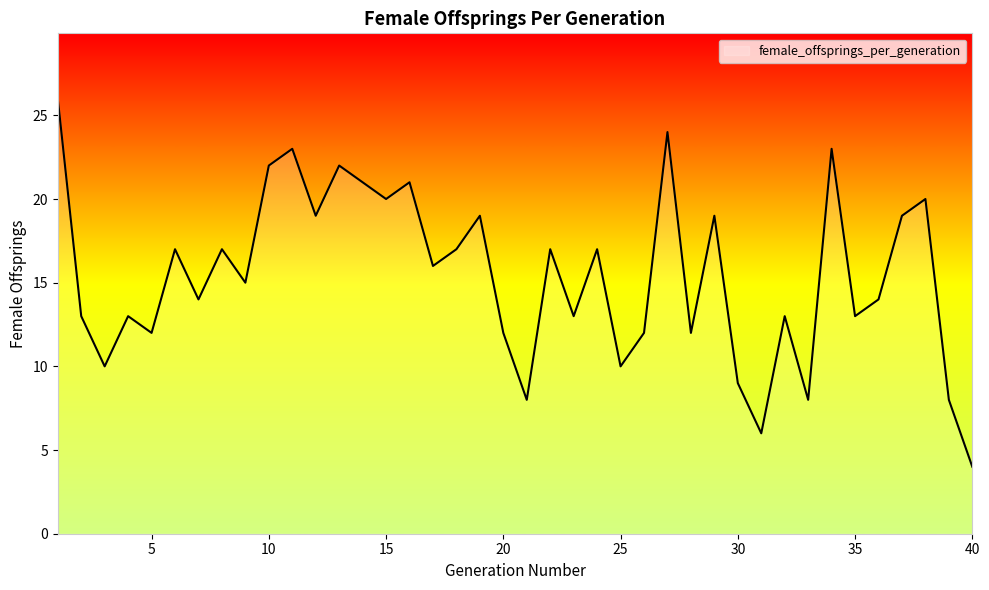

What is the difference between the maximum and second lowest values?

20